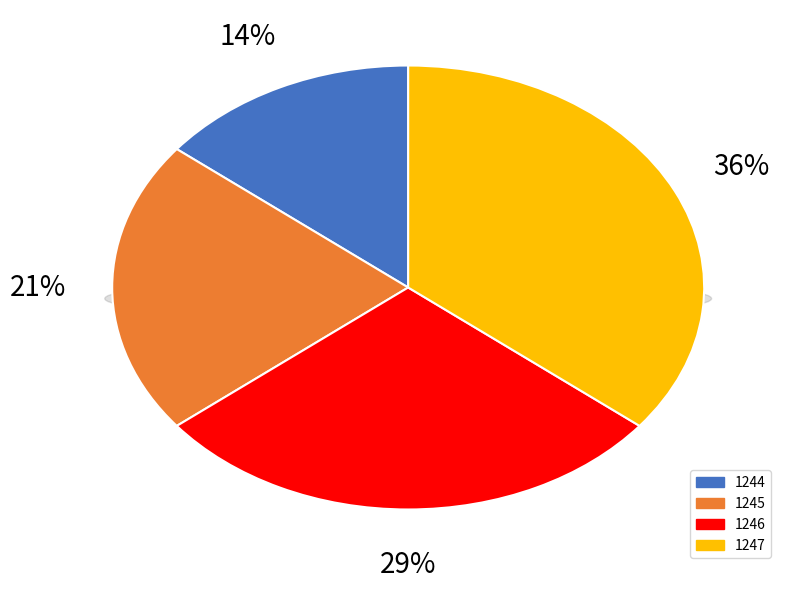

The 1245 slice represents 21% of the pie. True or false?

True